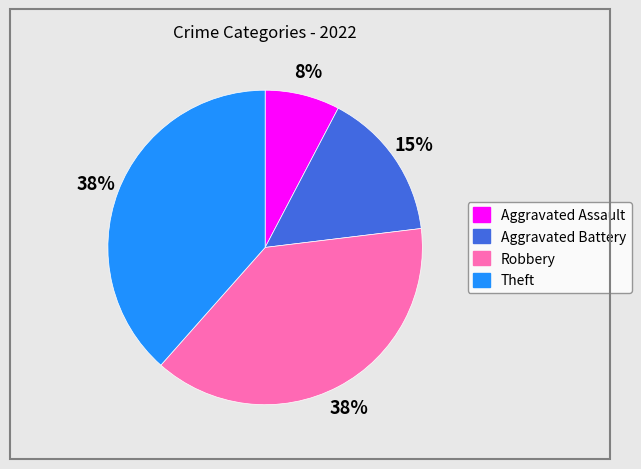

Combined, do Aggravated Assault and Robbery account for over 50%?

No